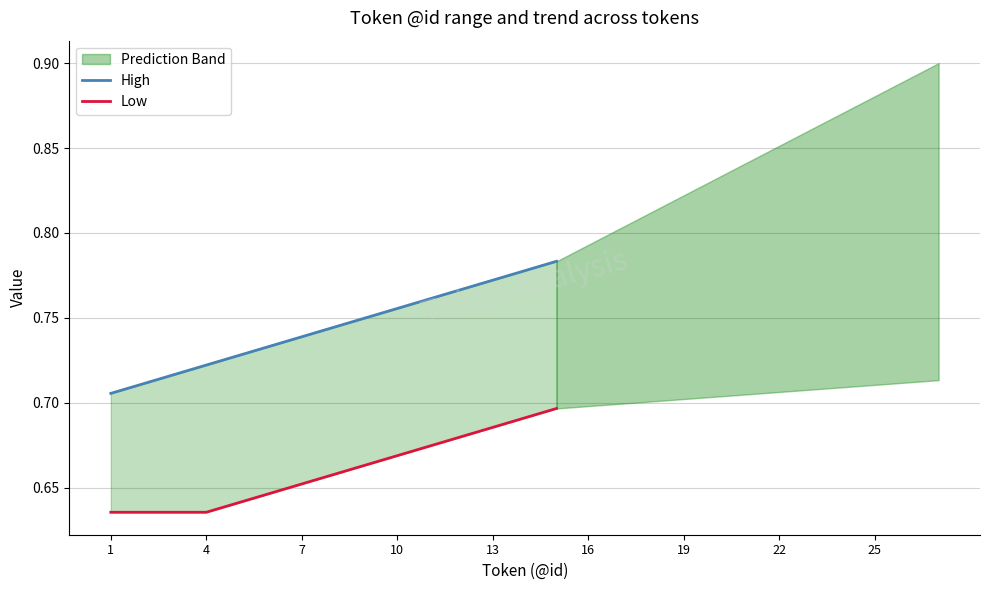

Reading right to left, extract all data points from this chart.

High: 0.8	0.8	0.8	0.8	0.8	0.8	0.8	0.7	0.7	0.7	0.7	0.7	0.7	0.7	0.7
Low: 0.7	0.7	0.7	0.7	0.7	0.7	0.7	0.7	0.7	0.6	0.6	0.6	0.6	0.6	0.6